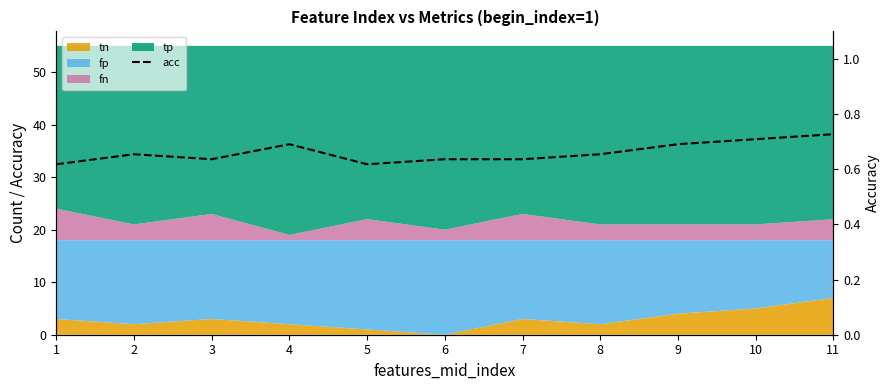

Reading left to right, extract all data points from this chart.

0.6	0.7	0.6	0.7	0.6	0.6	0.6	0.7	0.7	0.7	0.7